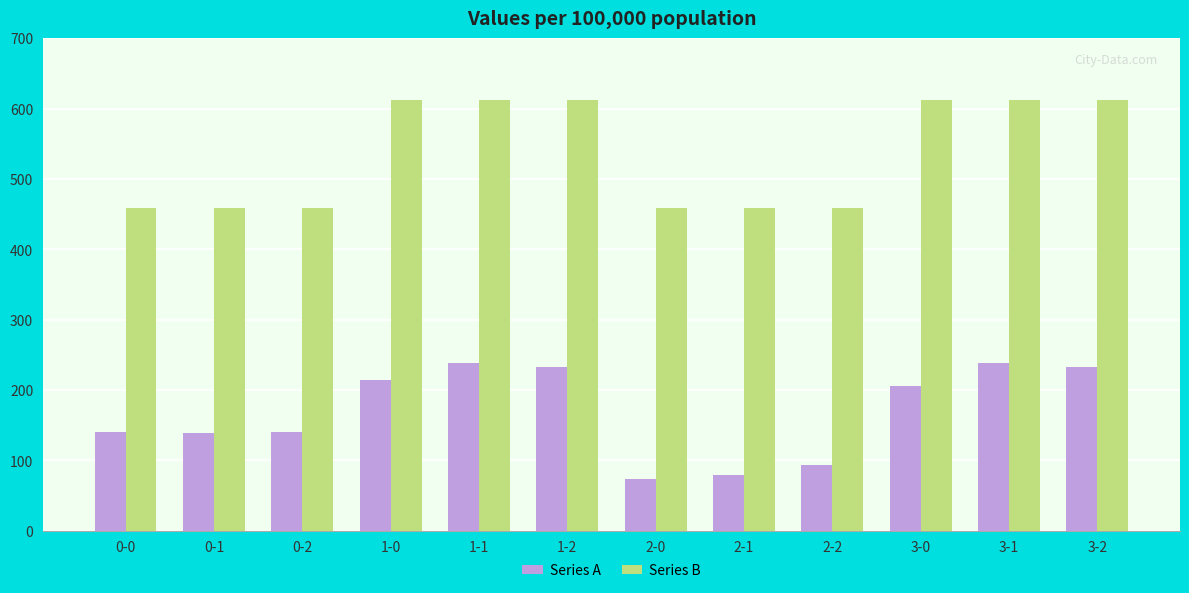

What is the difference between the maximum and minimum values in the Series A series?

165